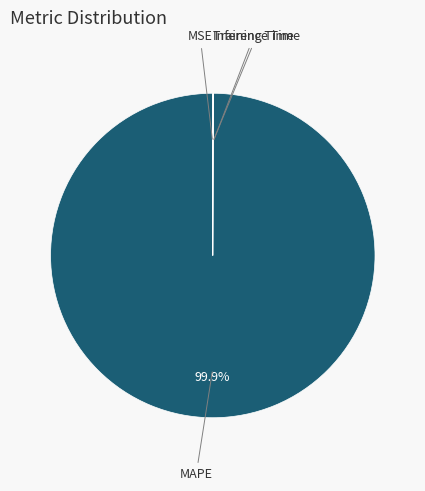

Is there a majority slice in this chart?

Yes